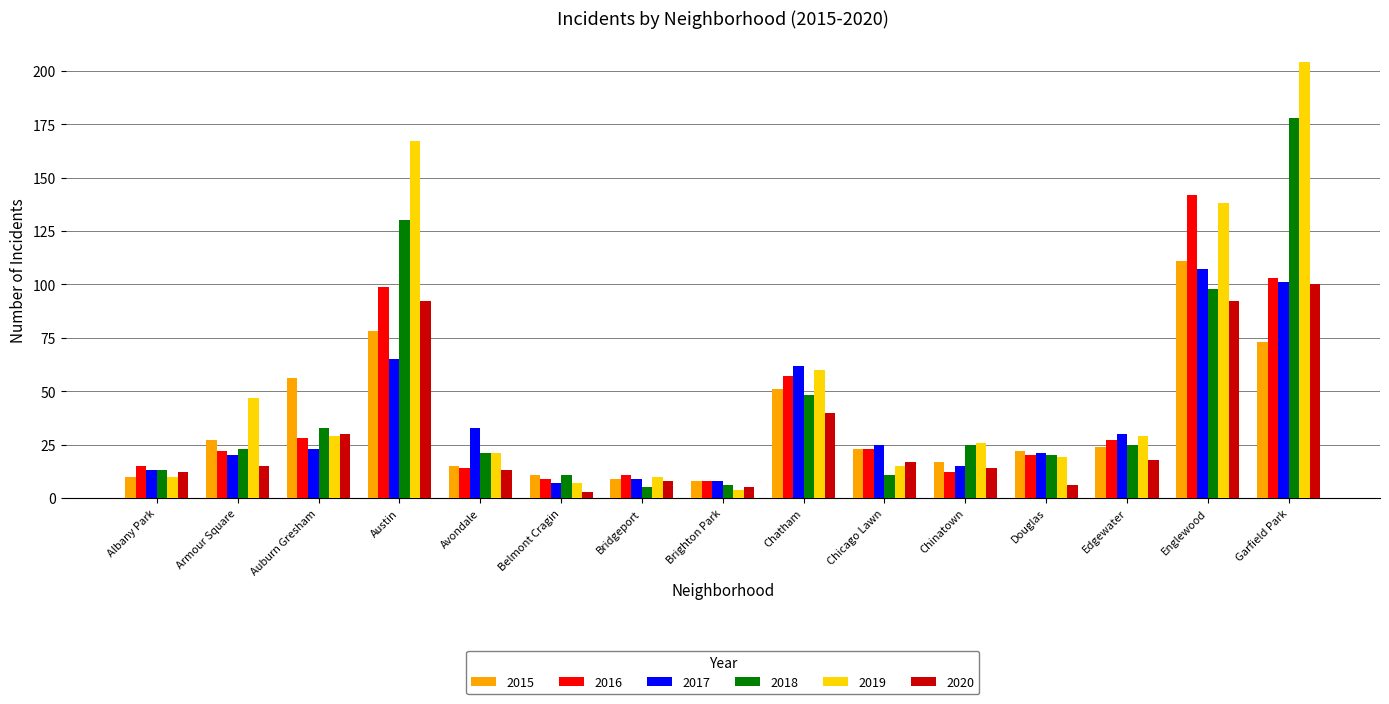

At which category does the chart reach its peak across all series?

Garfield Park